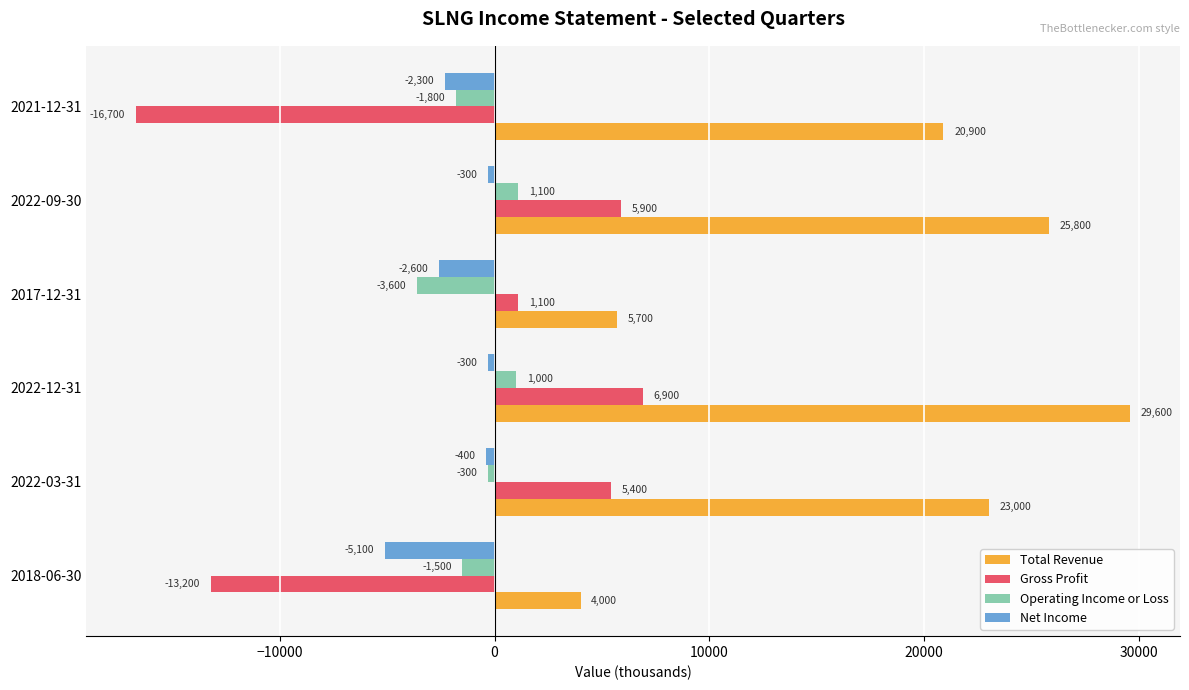

At how many categories does at least one series exceed 24184?

2